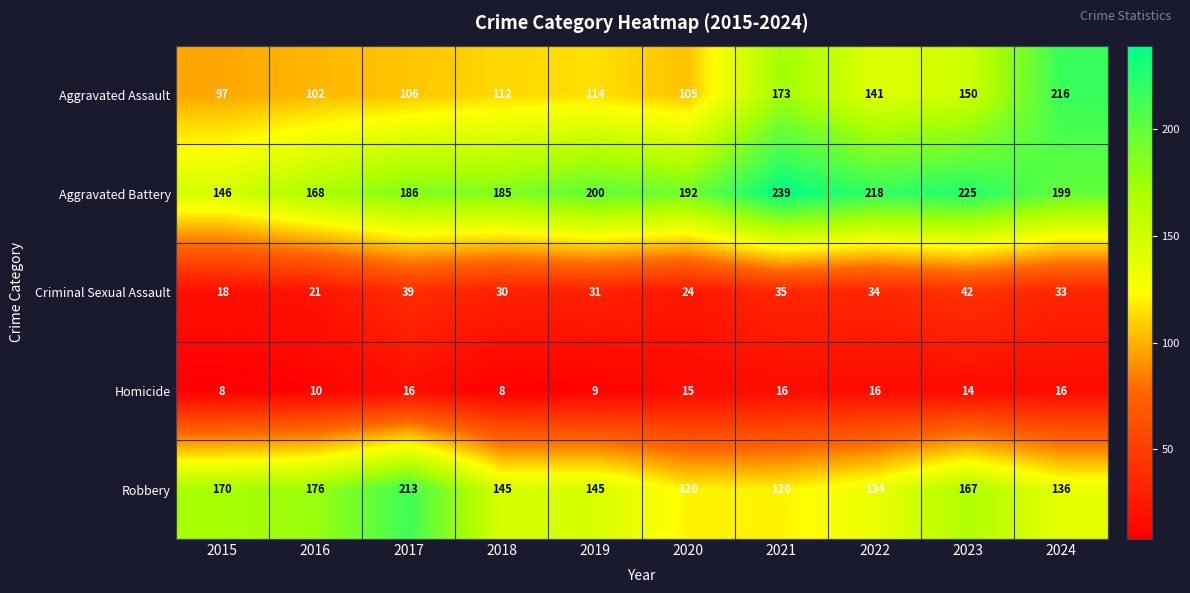

Where is Robbery nearest to the value 166?

2023